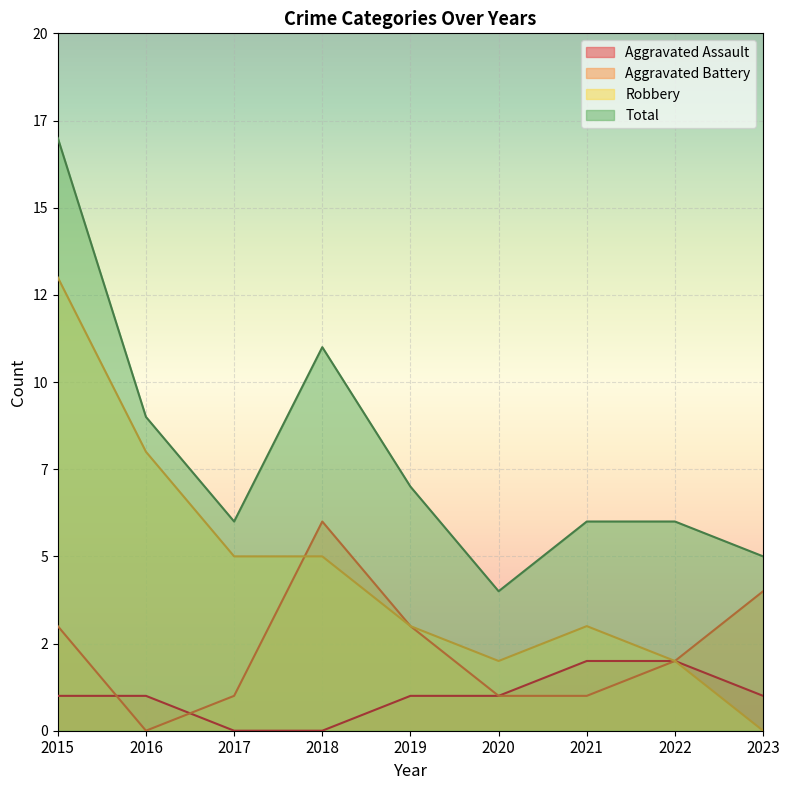

The Aggravated Battery series shows 1 at 2015. True or false?

False